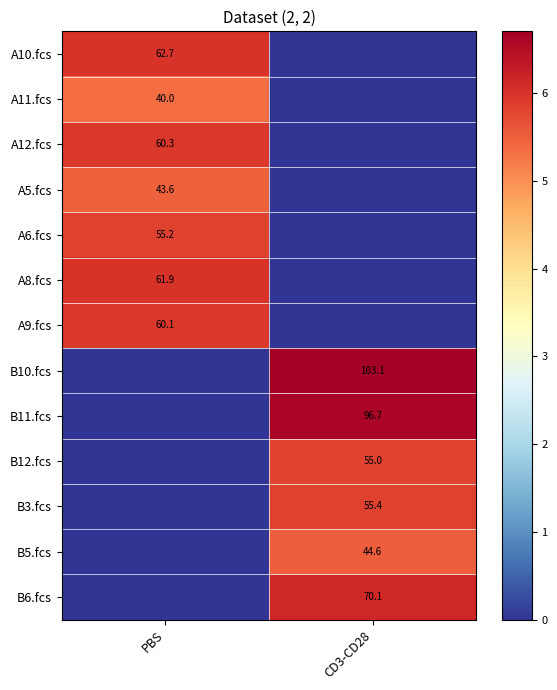

Is it true that B3.fcs equals 55.4 at CD3-CD28?

True